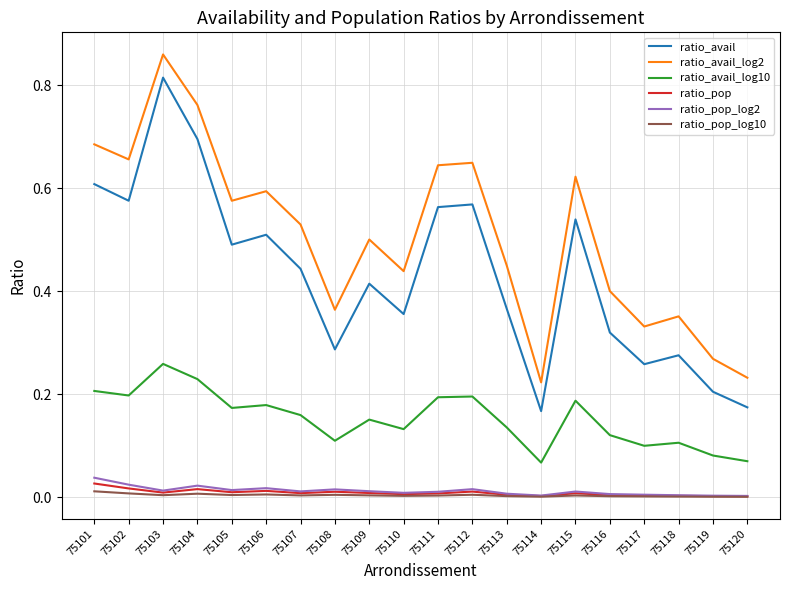

Is the value of ratio_avail_log10 at 75115 greater than the value of ratio_pop_log10 at 75117?

Yes